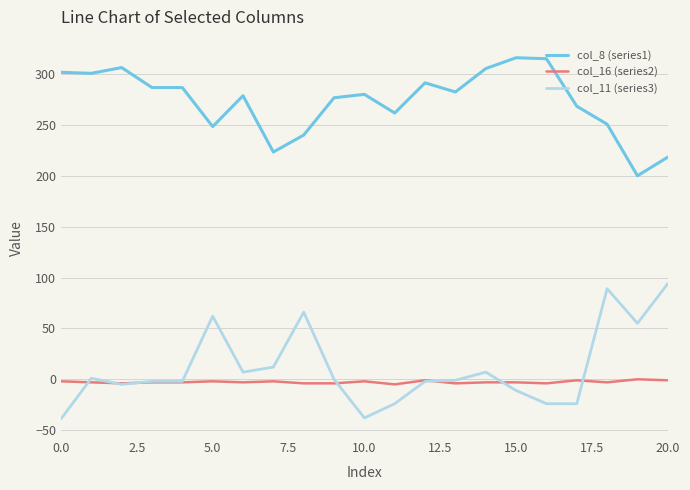

Is this an area chart (filled region under the line)?

No